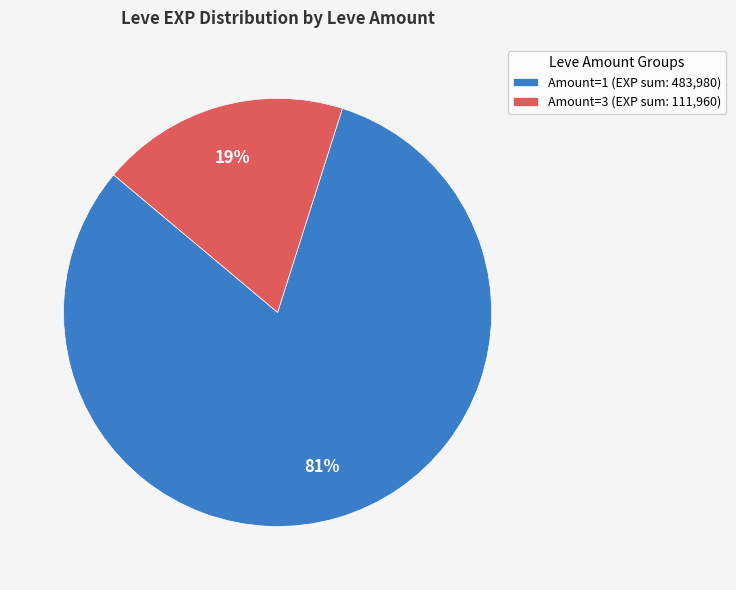

Approximately how many times larger is the value at Amount=1 (EXP sum: 483,980) compared to Amount=3 (EXP sum: 111,960)?

4.3